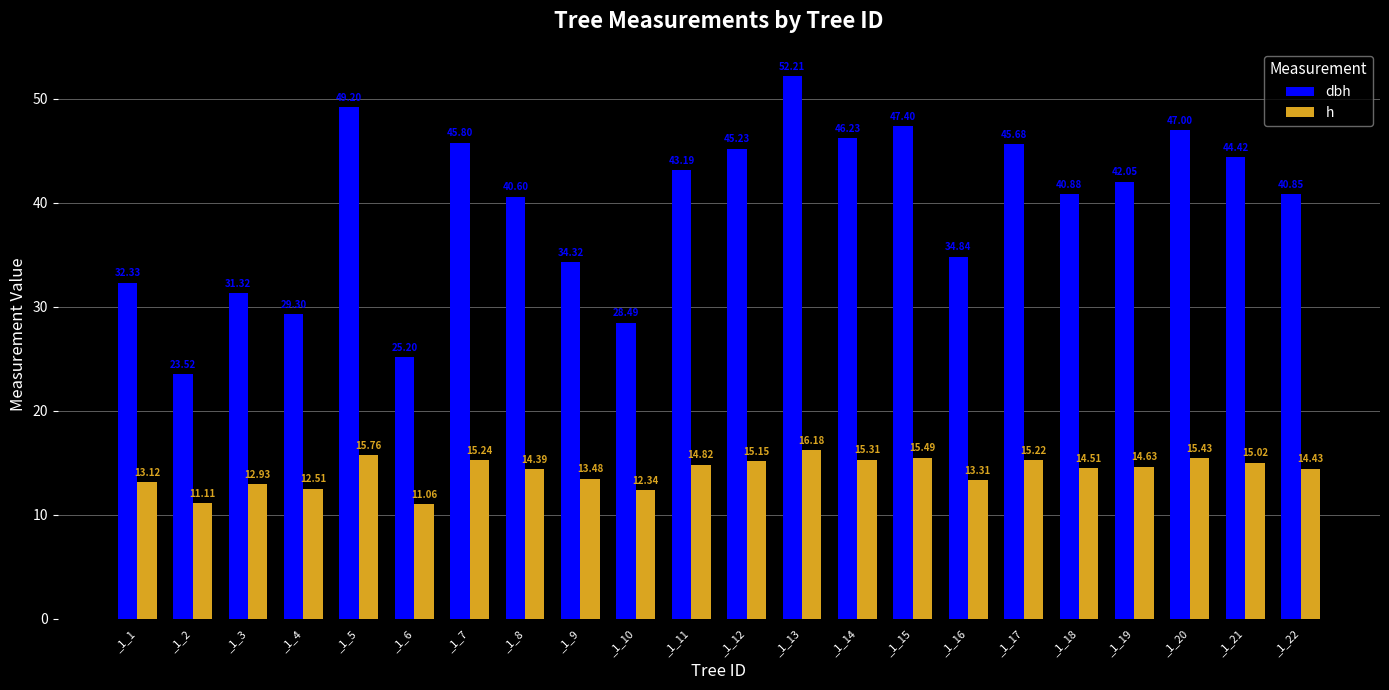

What are all the series names shown in the legend?

dbh, h